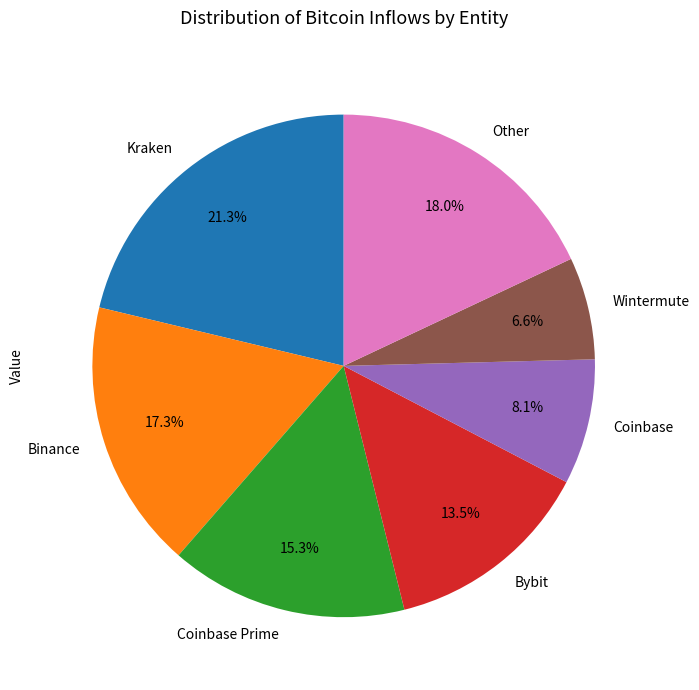

Does Wintermute represent more than half of the total?

No